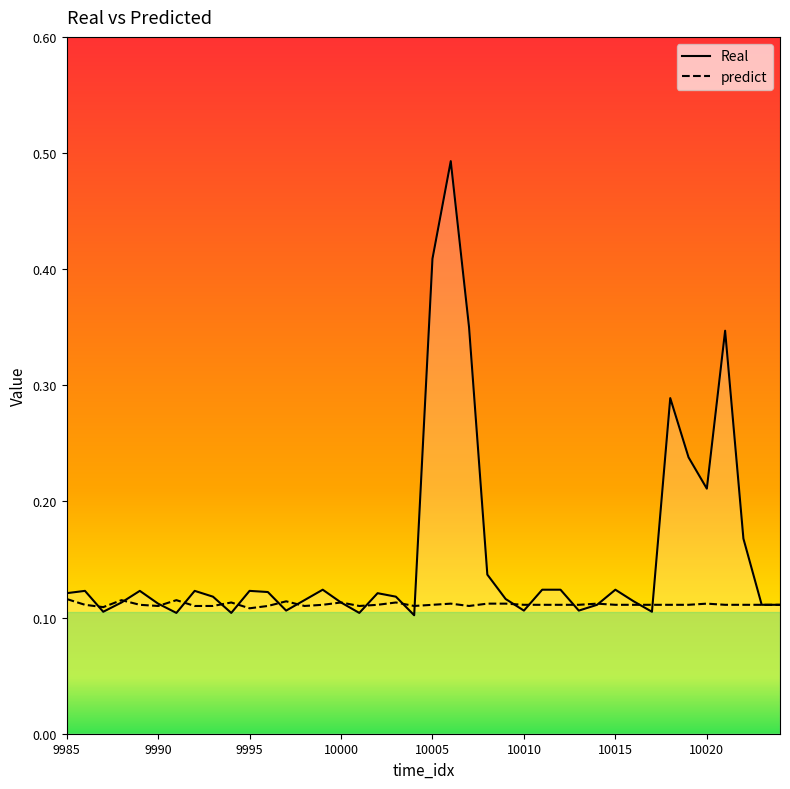

How many times do Real and predict cross each other?

17